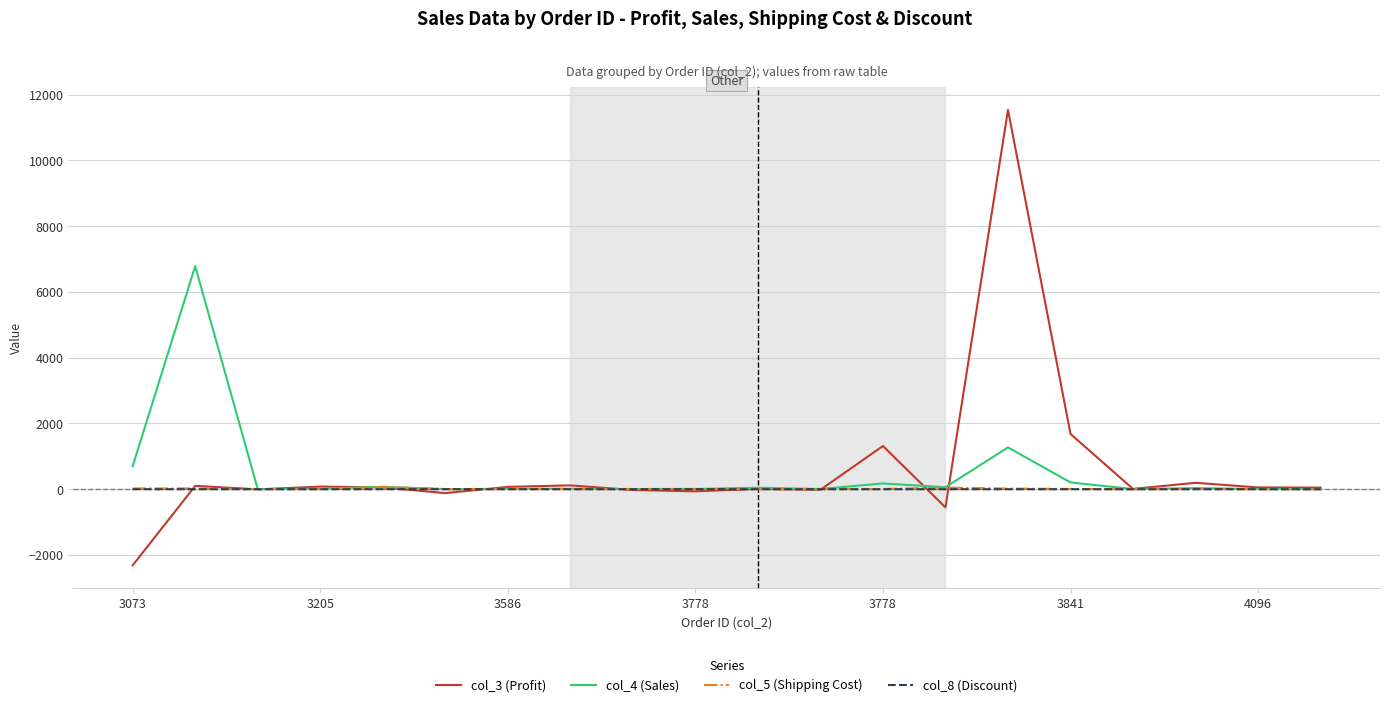

What is the sum of all col_5 (Shipping Cost) values?

251.4